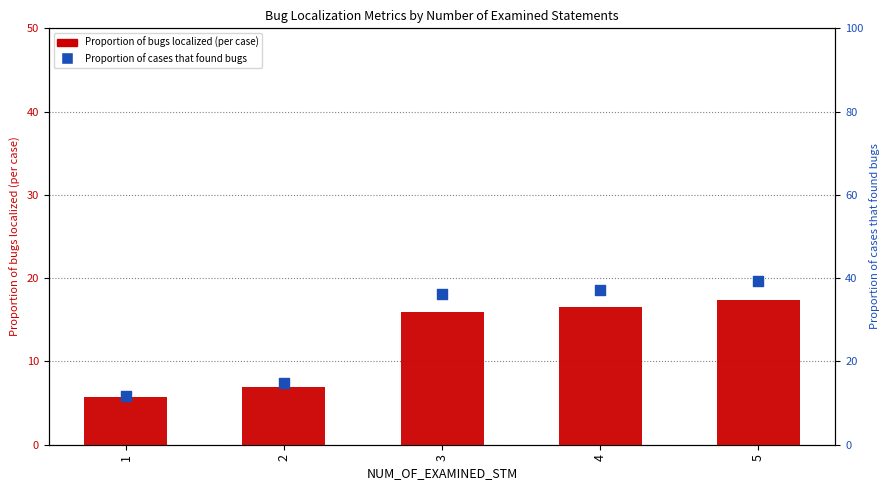

At which category is the sum across all series the highest?

5